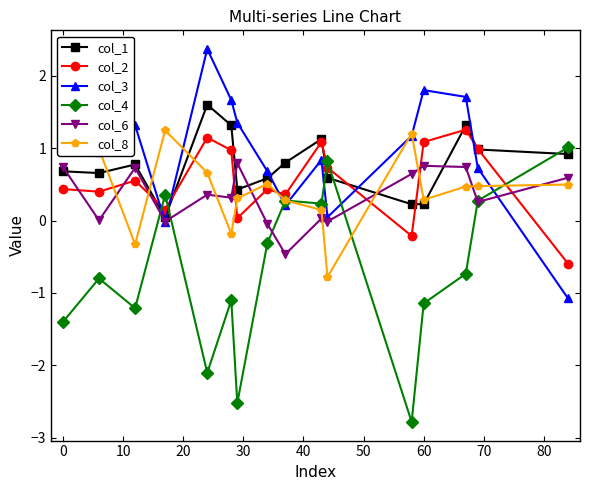

Which series has the largest range (max minus min)?

col_4